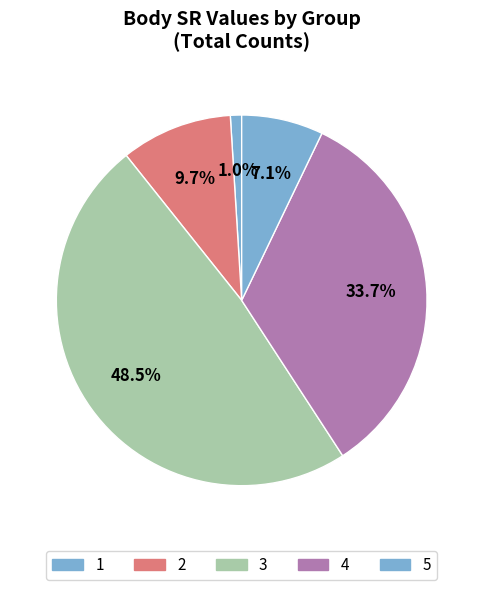

Is there any slice that represents more than half of the pie?

No